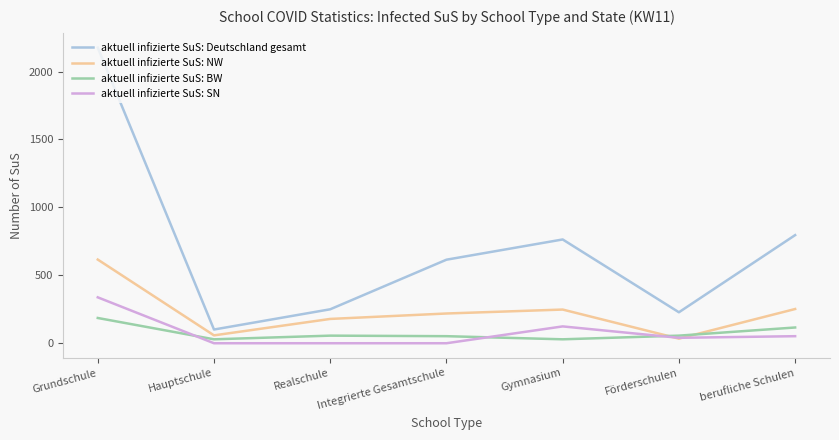

At Hauptschule, list the series in order from smallest to largest.

aktuell infizierte SuS: SN, aktuell infizierte SuS: BW, aktuell infizierte SuS: NW, aktuell infizierte SuS: Deutschland gesamt